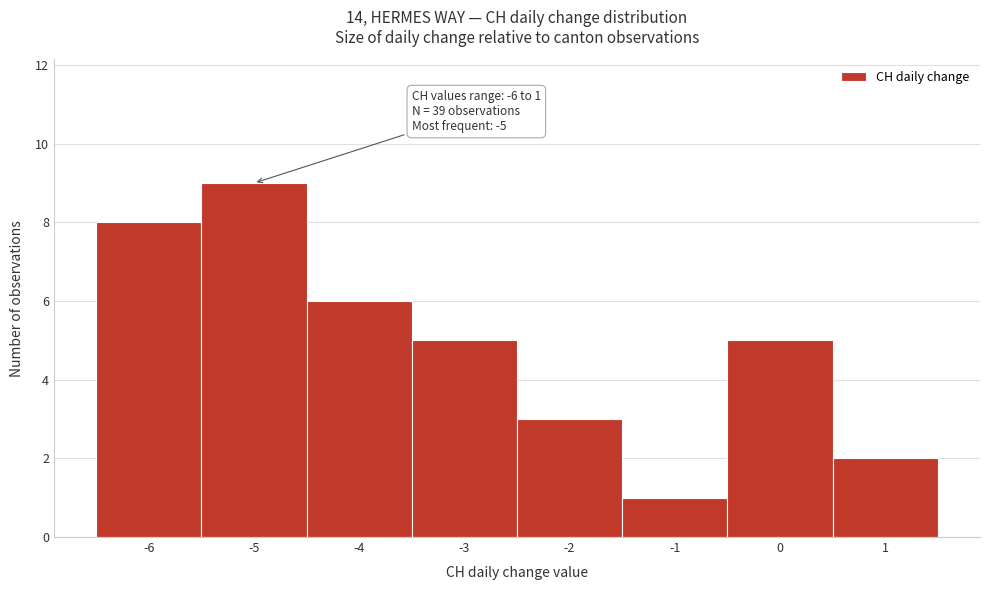

Which range on the x-axis has the tallest bar?

-5.5 to -4.5